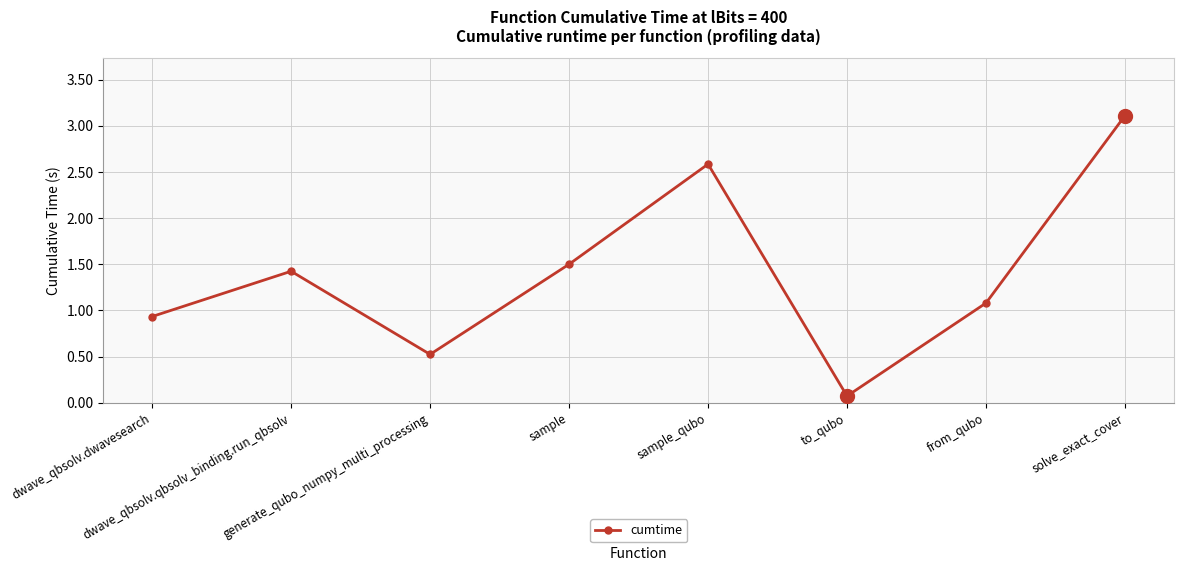

How many interior local valleys (lower than both neighbors) does the data have?

2